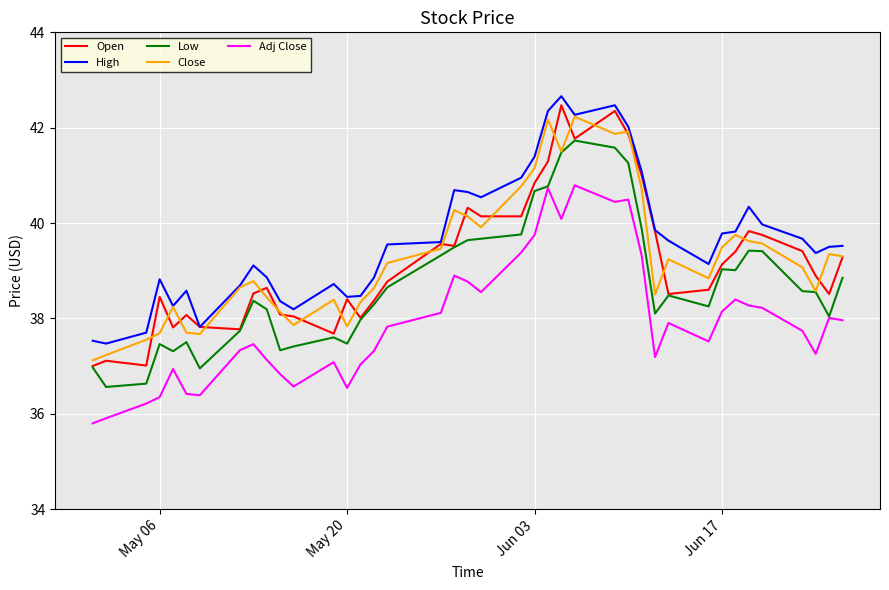

What are all the series names shown in the legend?

Open, High, Low, Close, Adj Close